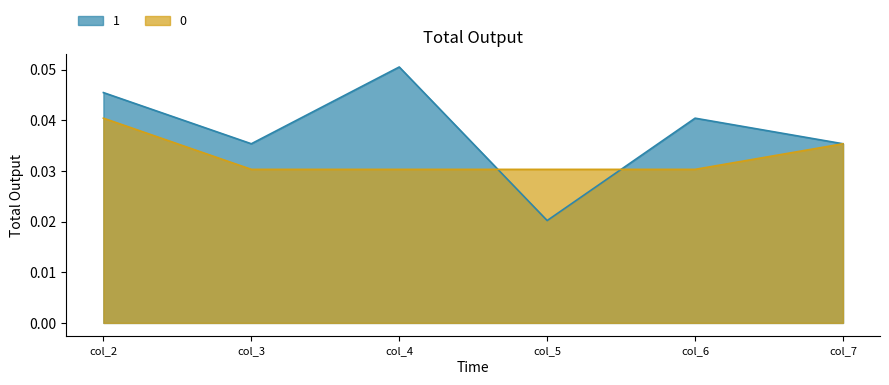

At which label does 1 reach its minimum?

col_5